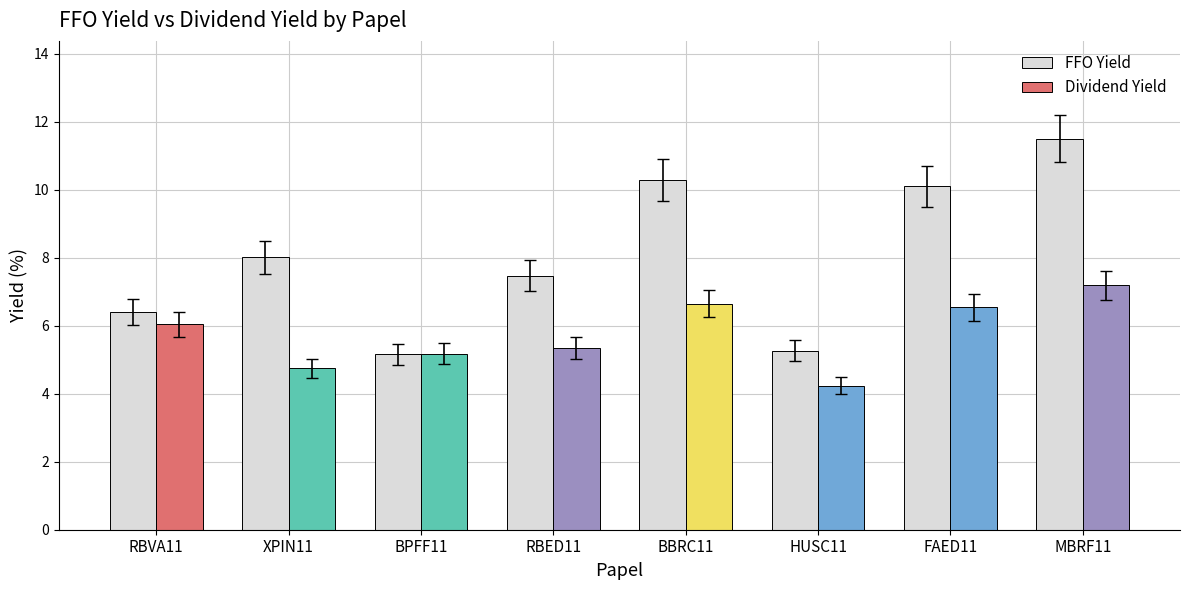

What is the smallest value displayed?

5.2